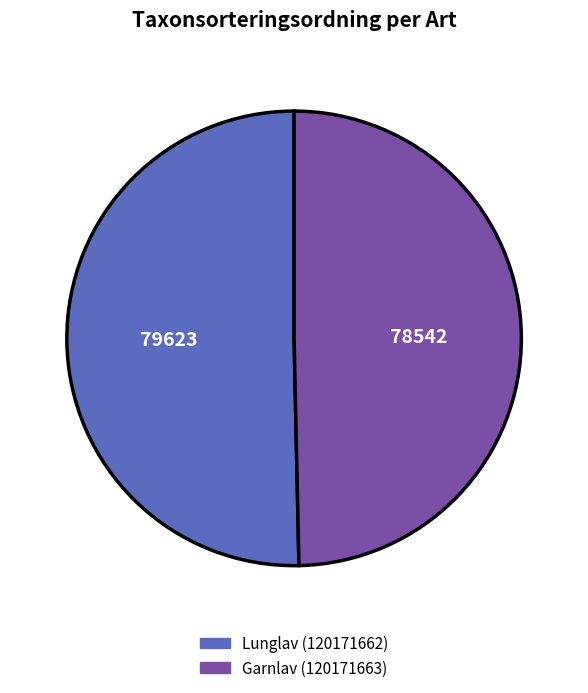

Approximately how many times larger is the value at Garnlav (120171663) compared to Lunglav (120171662)?

1.0